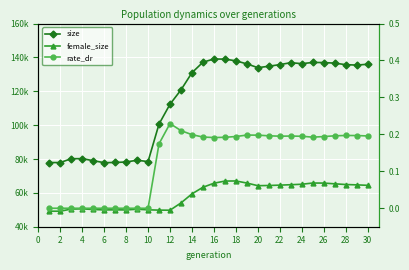

Rank the series by their maximum value, from lowest to highest.

rate_dr, female_size, size